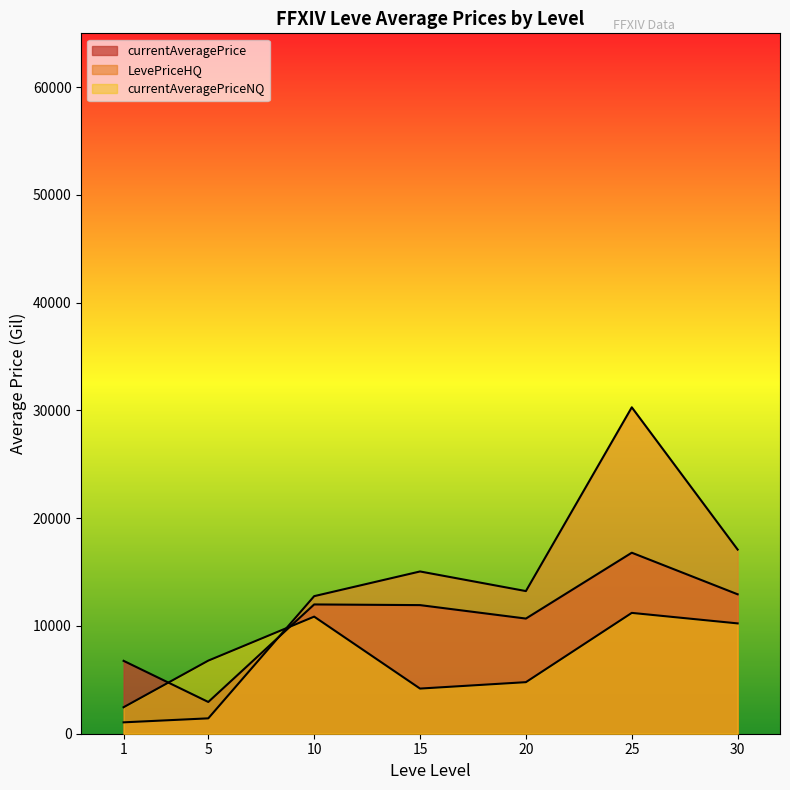

Does the chart display data point markers on the line(s)?

No